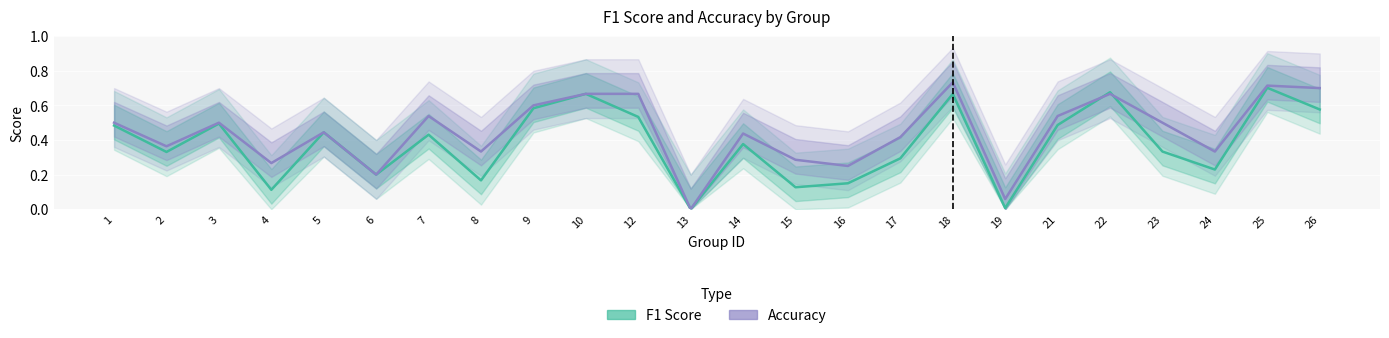

Which series ends up on top after the final intersection of accuracy and f1?

accuracy